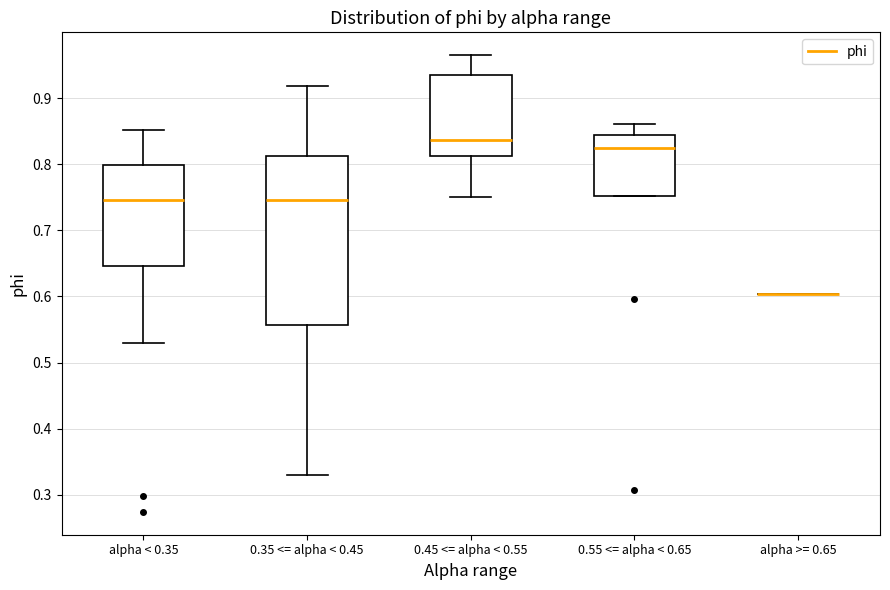

Reading left to right, read every box against the y-axis: the position of its median line, the range the box covers, and the ends of its whiskers. The values are not printed on the chart, so give them approximately, as read against the axis.

alpha < 0.35: median 0.75, box 0.65 to 0.80, whiskers 0.53 to 0.85
0.35 <= alpha < 0.45: median 0.75, box 0.56 to 0.81, whiskers 0.33 to 0.92
0.45 <= alpha < 0.55: median 0.84, box 0.81 to 0.94, whiskers 0.75 to 0.97
0.55 <= alpha < 0.65: median 0.83, box 0.75 to 0.84, whiskers 0.75 to 0.86
alpha >= 0.65: box collapsed to a line at 0.60, whiskers 0.60 to 0.60